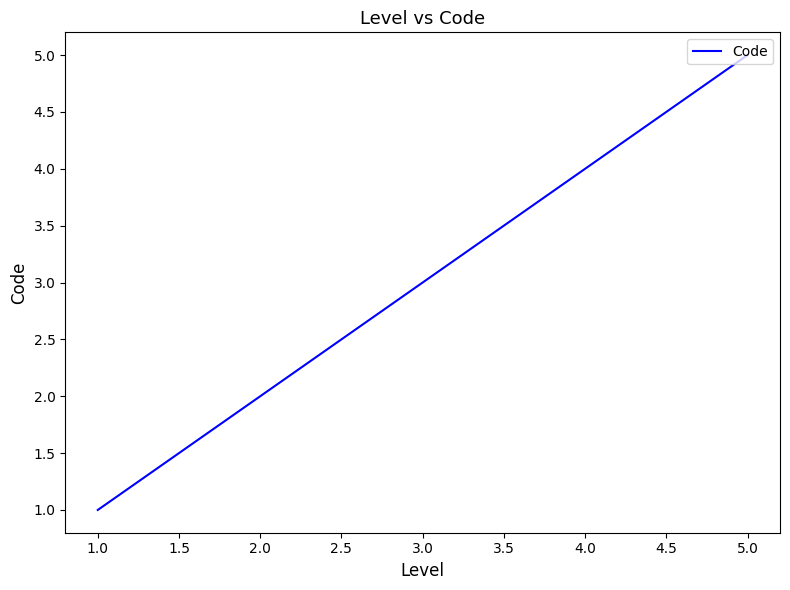

Rank the categories by value from lowest to highest.

1.0, 2.0, 3.0, 4.0, 5.0